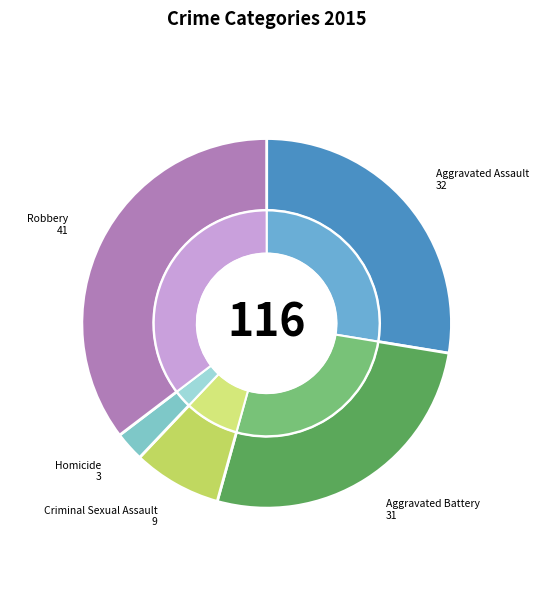

Does Aggravated Battery account for over 50% of the chart?

No